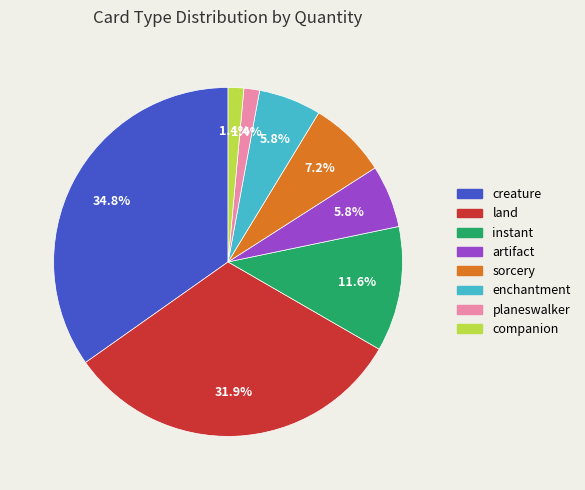

To the nearest percent, what portion does land represent?

32%